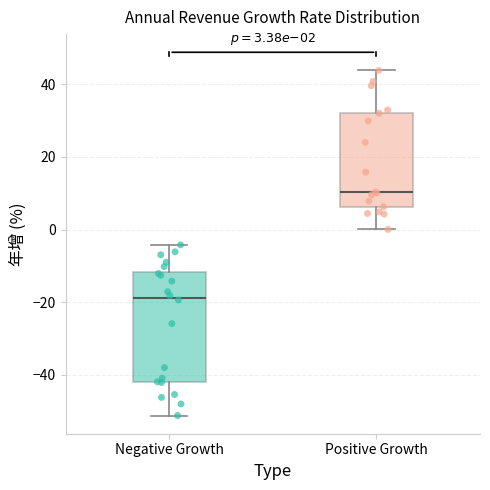

Which box is the tallest, from its lower edge to its upper edge?

Negative Growth